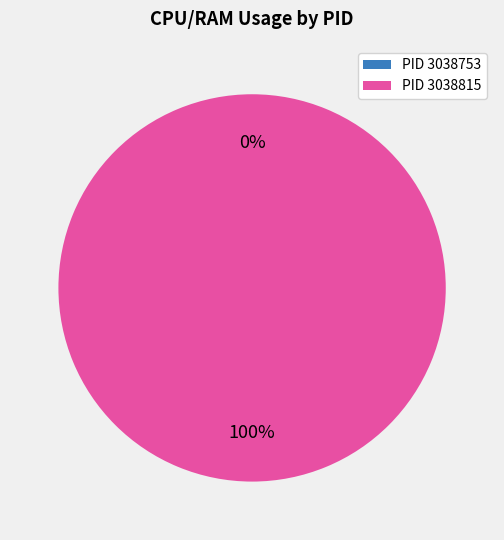

What is the largest slice in the pie chart?

3038815